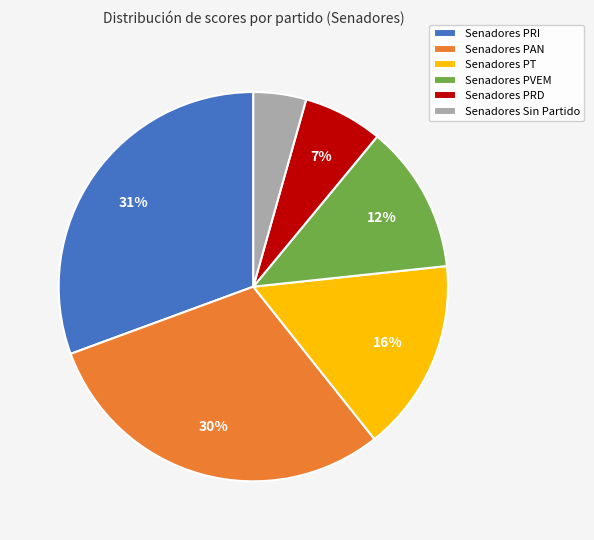

Do Senadores PRI and Senadores PAN together represent more than half of the pie?

Yes